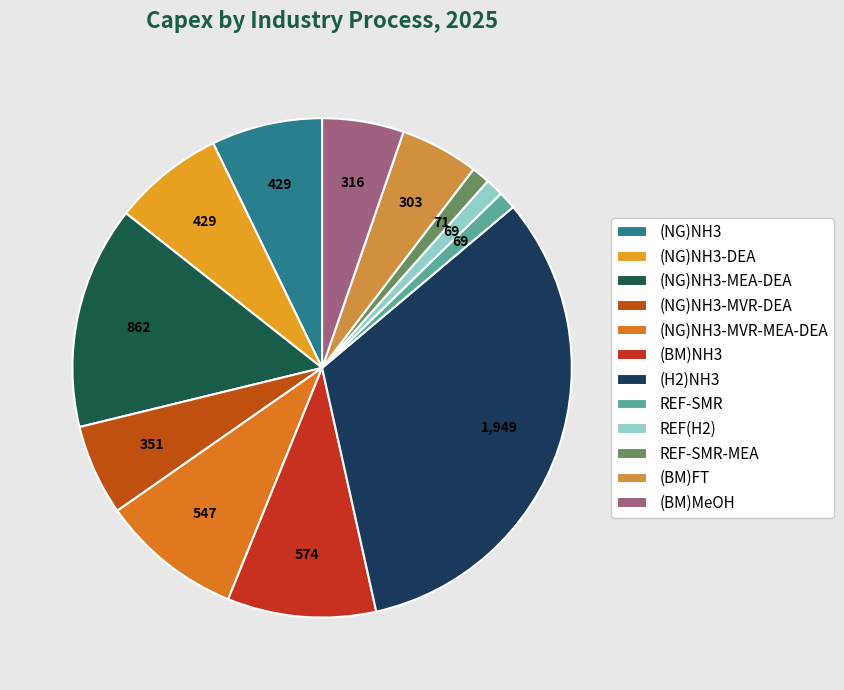

Is (BM)MeOH the majority of the pie?

No